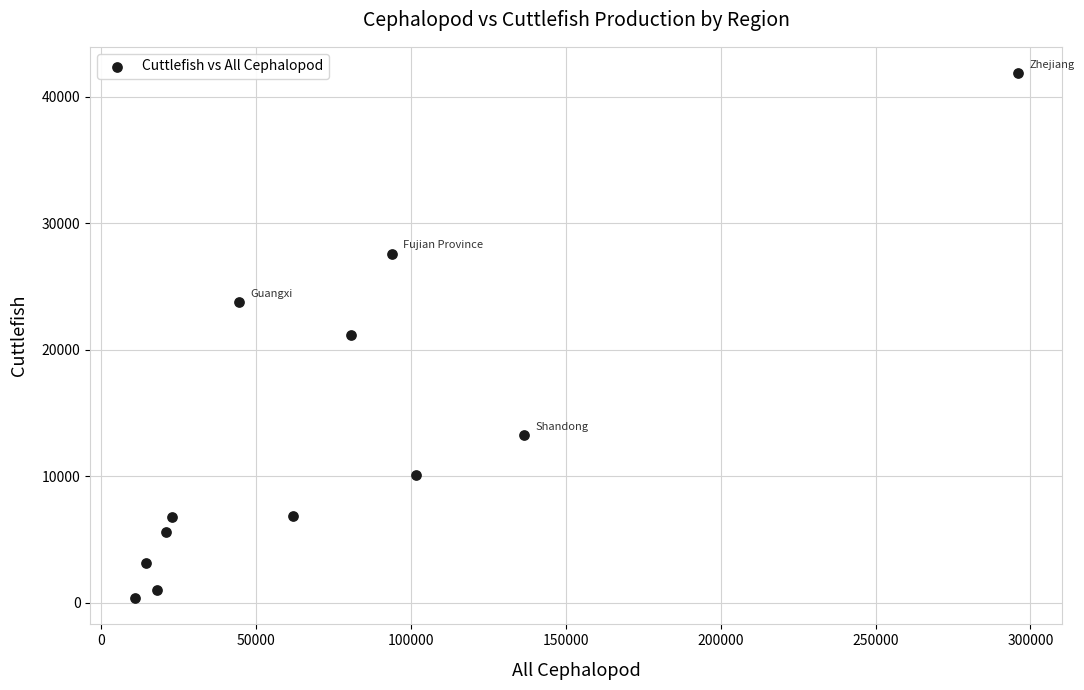

What is the range of X values (max minus min)?

285300